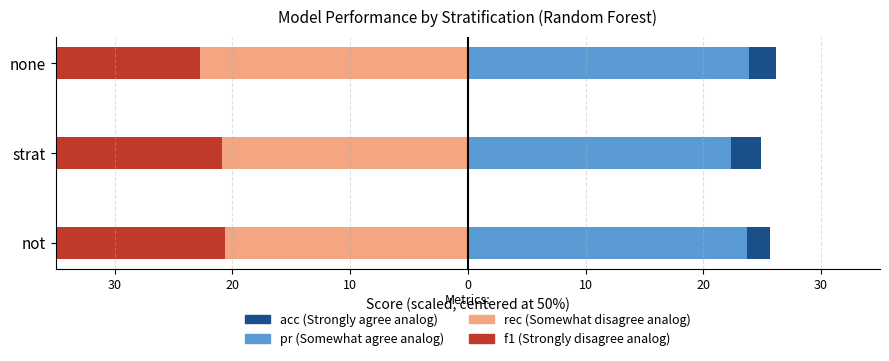

Which series has the widest spread of values?

rec